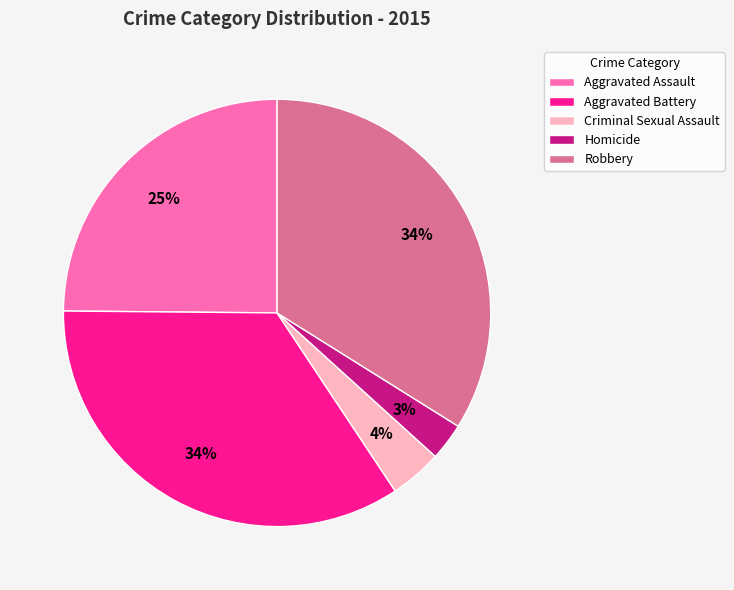

Which has a higher value, Homicide or Robbery?

Robbery